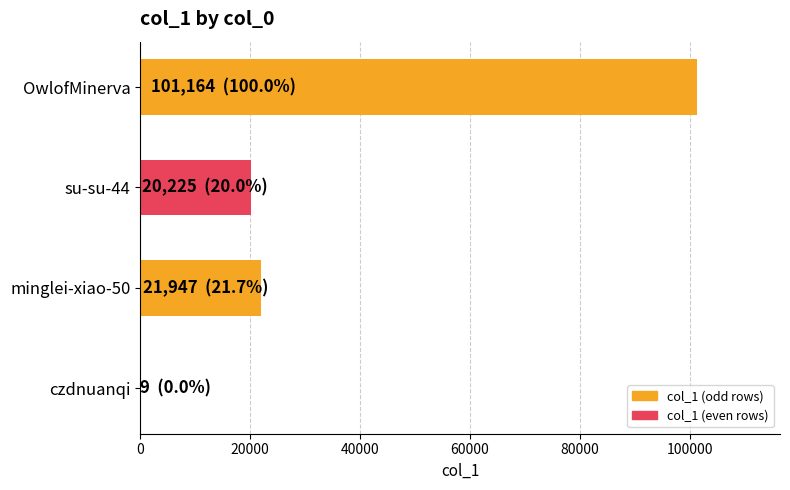

What is the maximum value shown in the chart?

101164